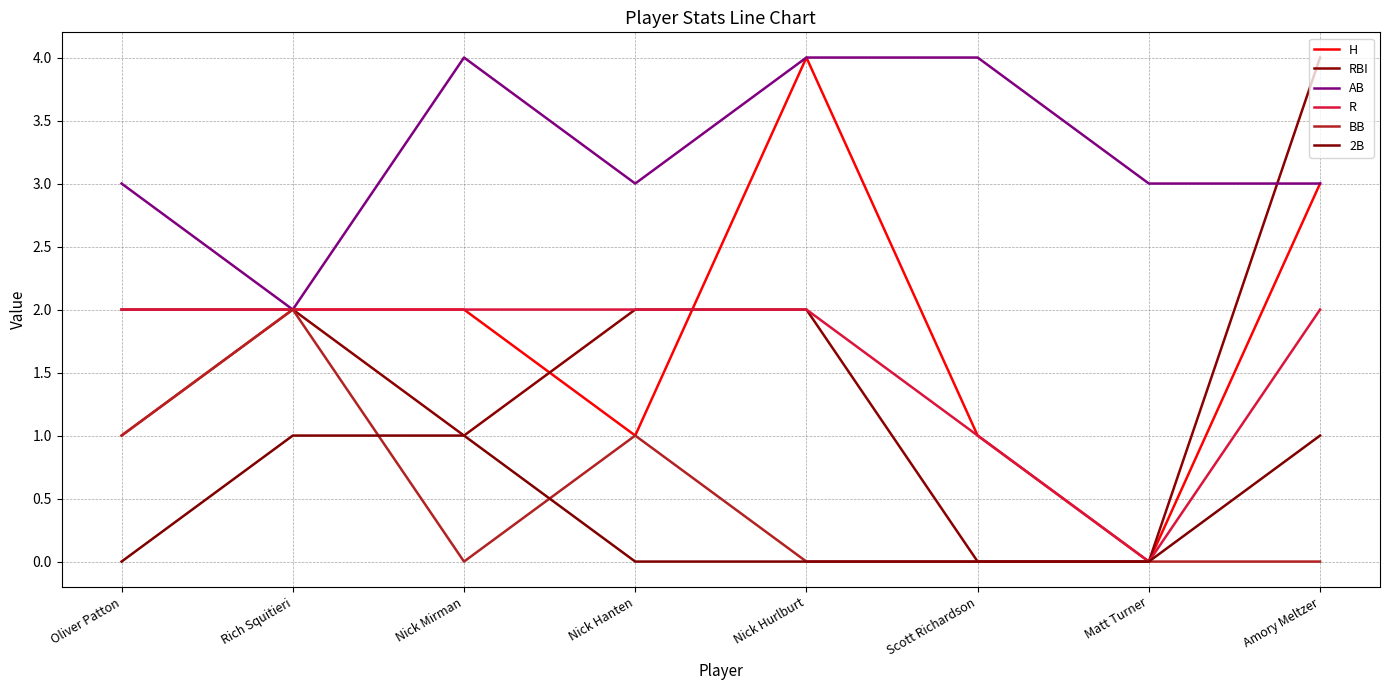

What are all the series names shown in the legend?

H, RBI, AB, R, BB, 2B